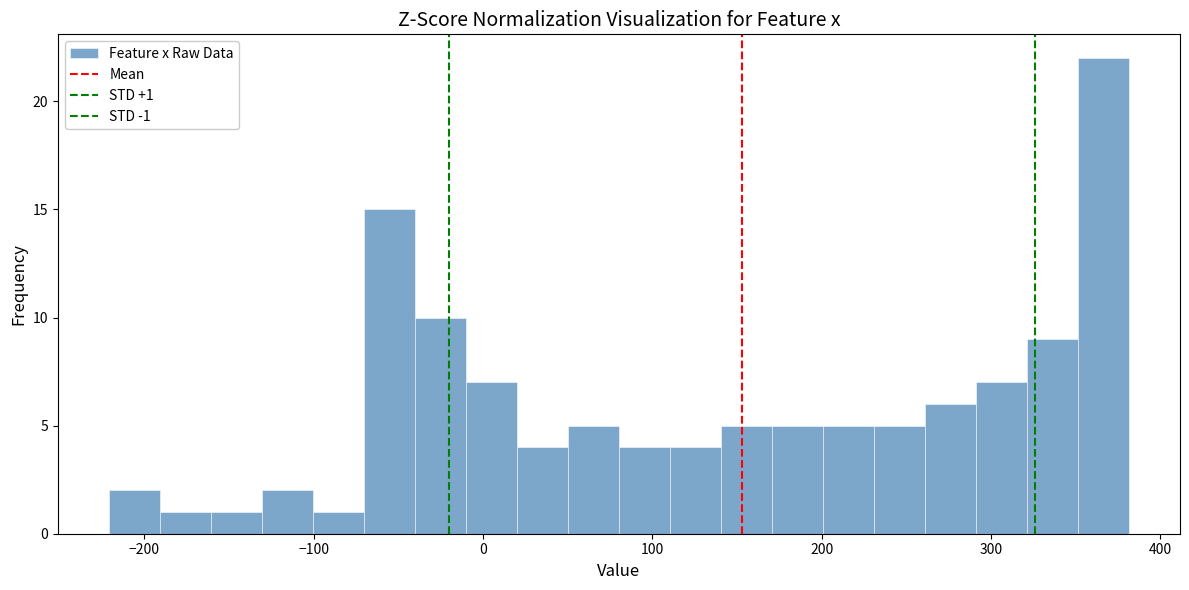

Around what value on the x-axis is the tallest bar? Give the approximate position of its centre, as read against the axis.

370